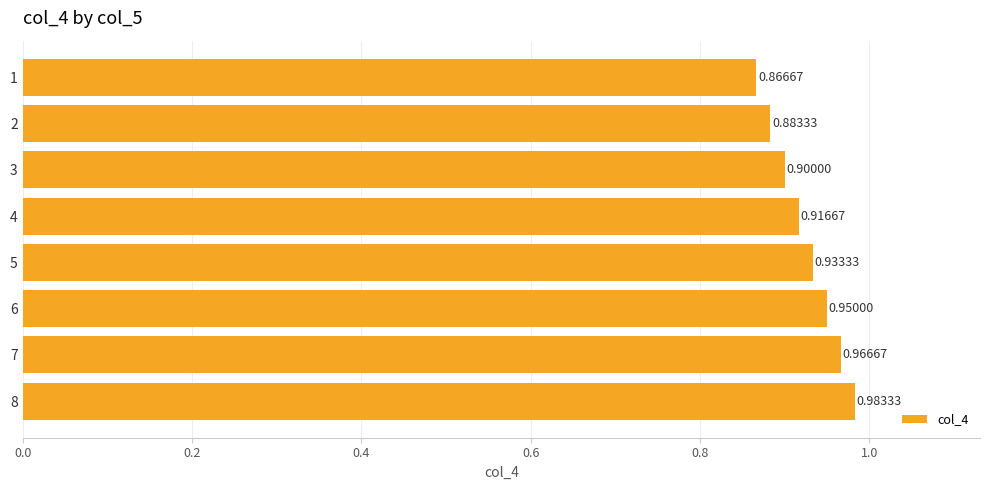

List the labels in order of value, largest first.

8, 7, 6, 5, 4, 3, 2, 1